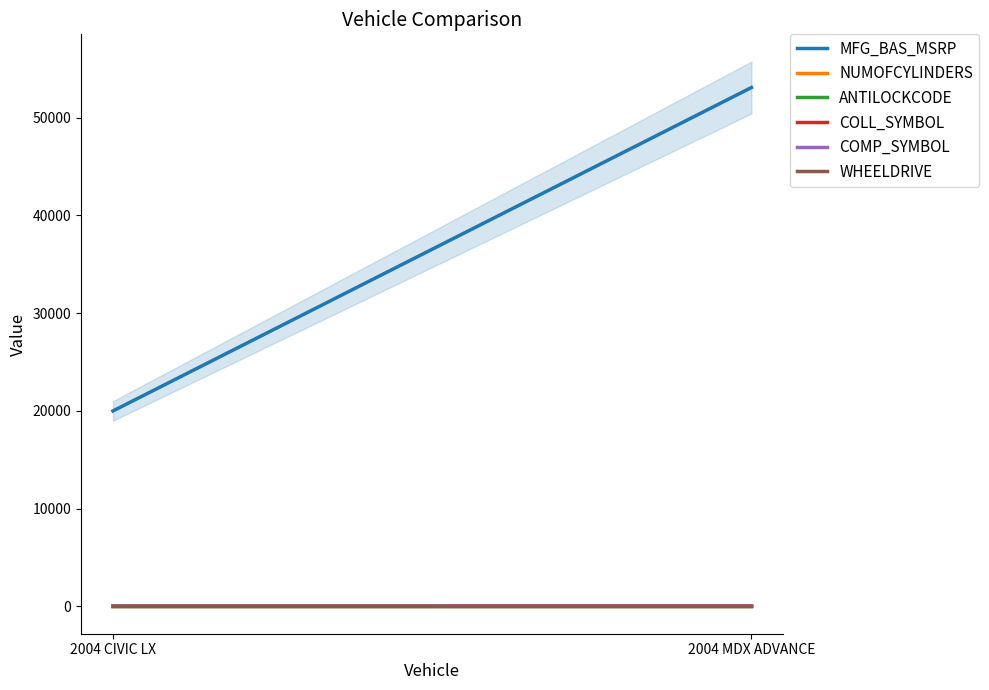

Is it true that ANTILOCKCODE equals 1 at 2004 CIVIC LX?

True